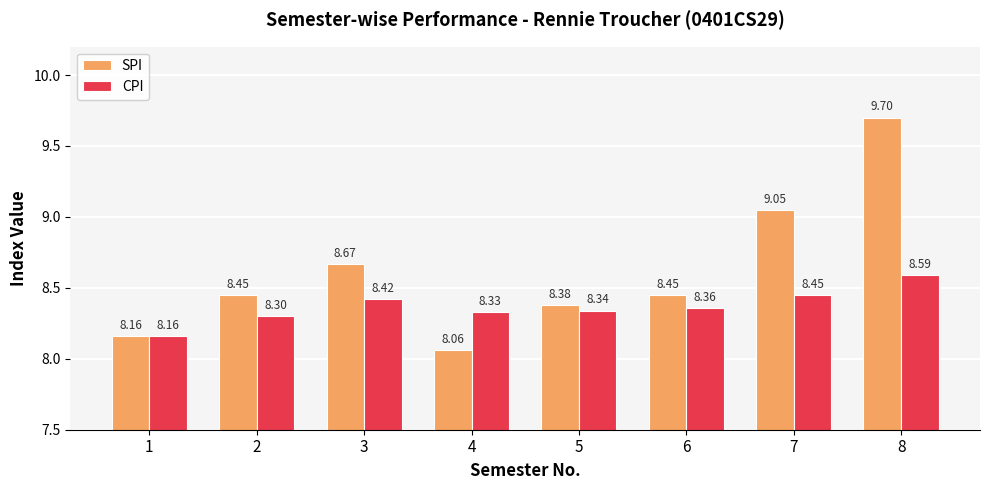

What is the sum of all CPI values?

67.0